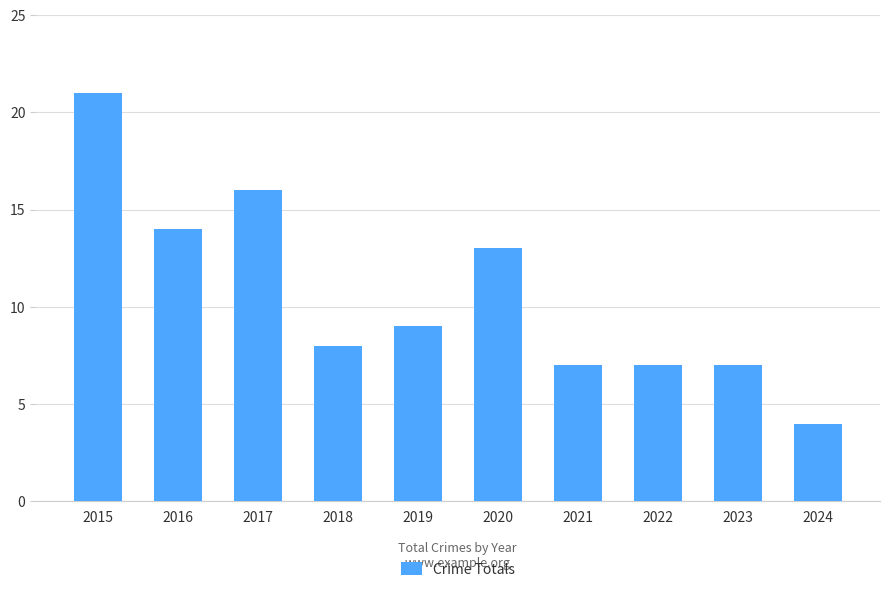

How many values are below 9?

5